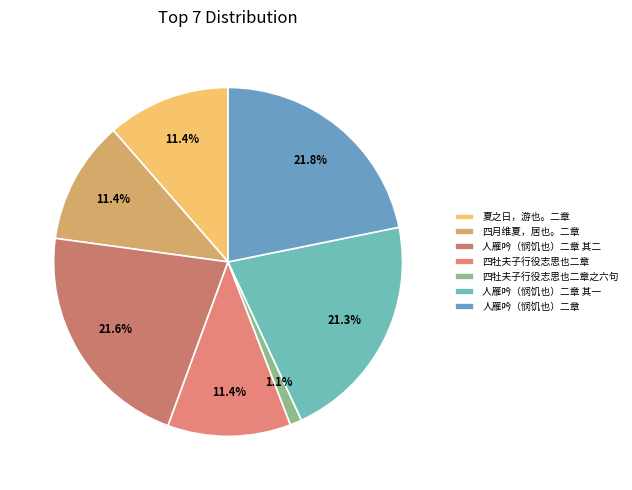

What is the ratio of the value at 人雁吟（悯饥也）二章 其二 to the value at 四牡夫子行役志思也二章之六句?

19.6